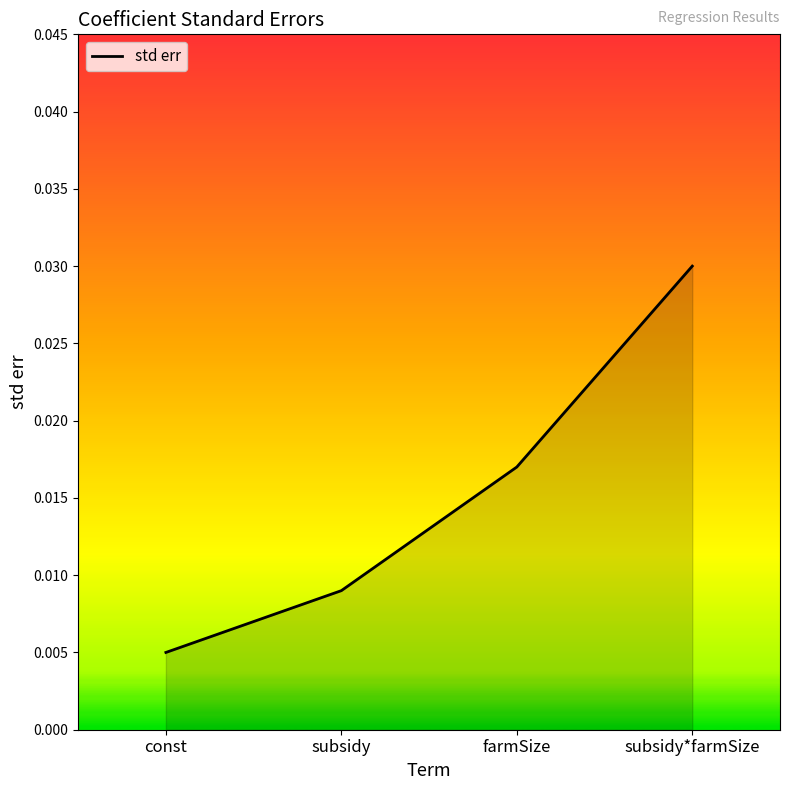

Rank the categories by value from highest to lowest.

subsidy*farmSize, farmSize, subsidy, const